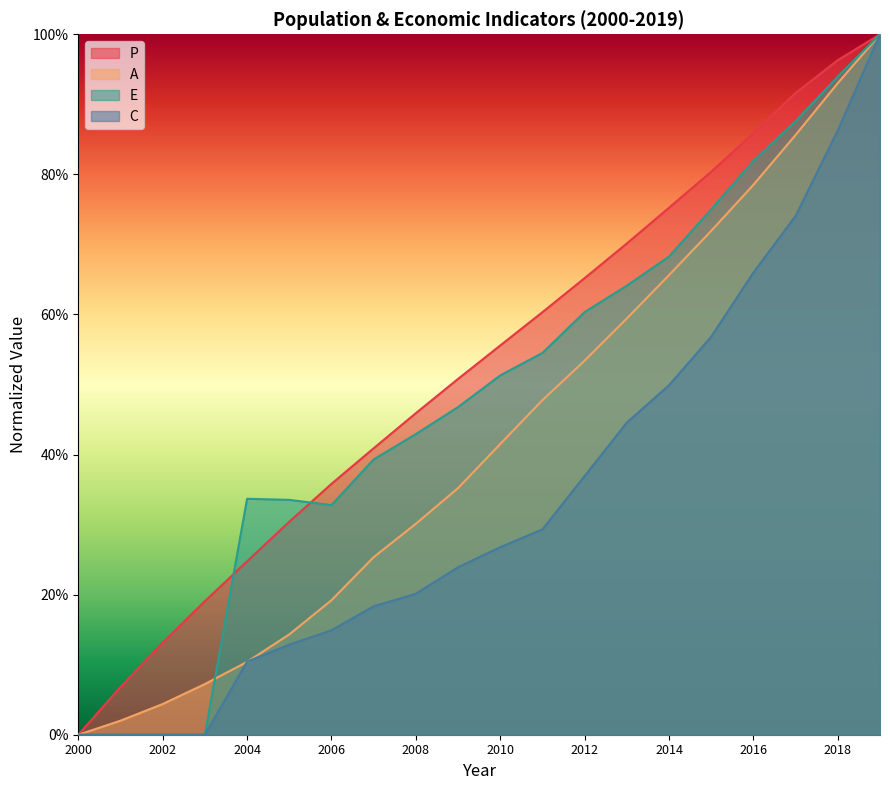

The value of P at 2000 is 0.6. True or false?

False